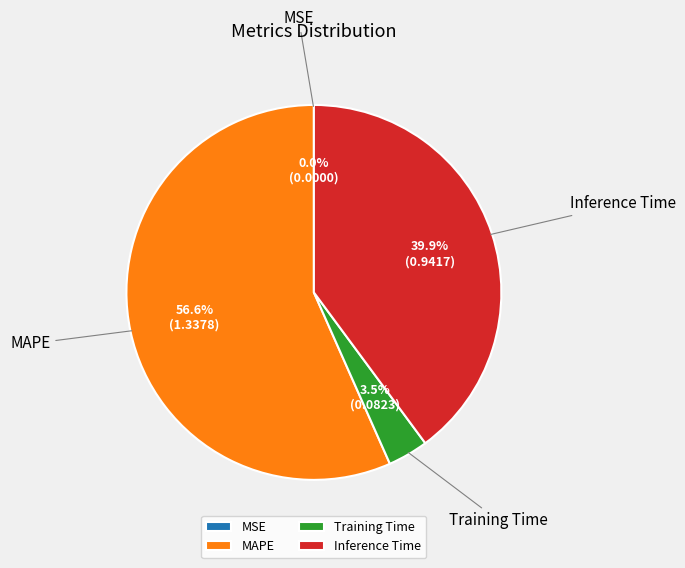

Is there any slice that represents more than half of the pie?

Yes